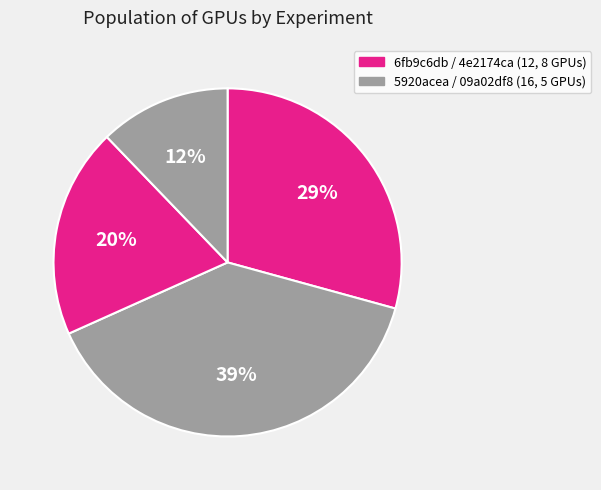

How many slices are in this pie chart?

4